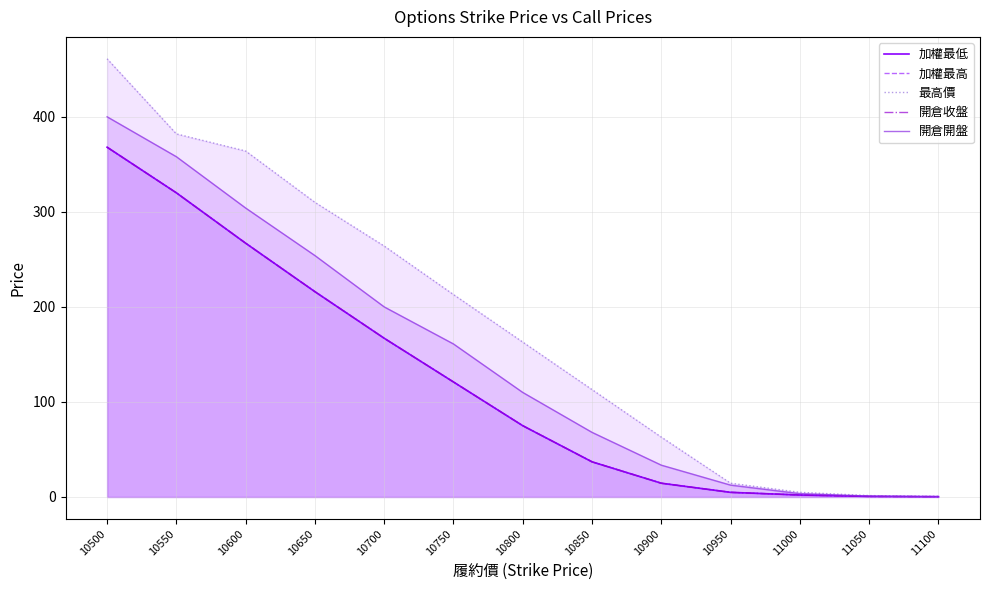

How many lines are shown in the chart?

5